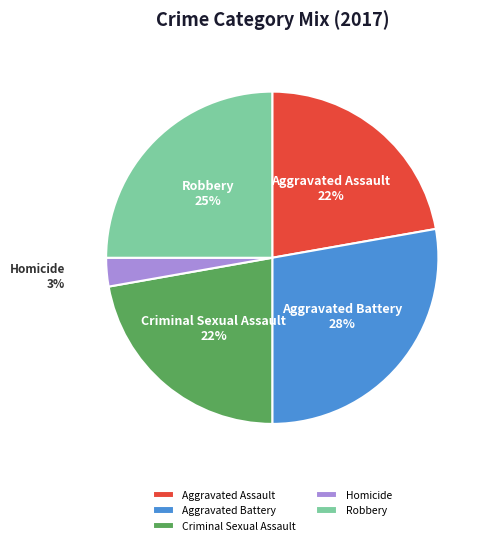

How many slices are in this pie chart?

5